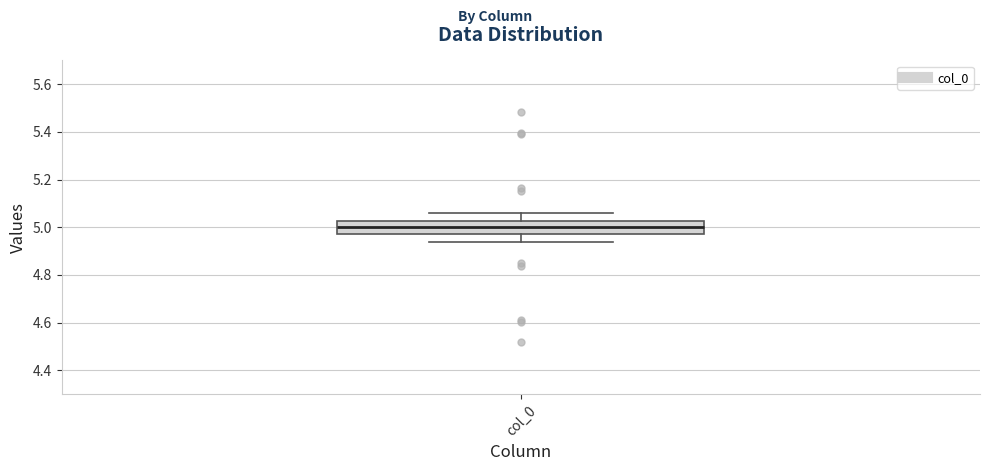

Read this box plot against the y-axis: the position of the median line, the range covered by the box, and the ends of both whiskers. The values are not printed on the chart, so give them approximately, as read against the axis.

median 5.00, box 4.98 to 5.02, whiskers 4.94 to 5.06